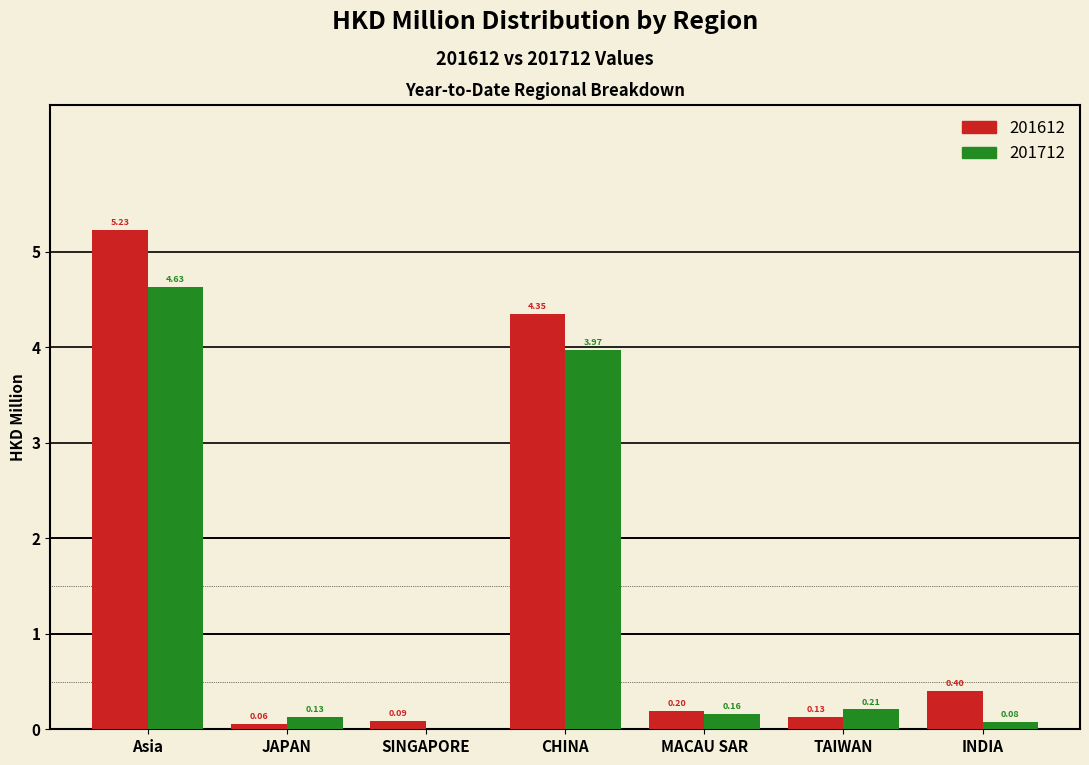

At which category is the sum across all series the highest?

Asia